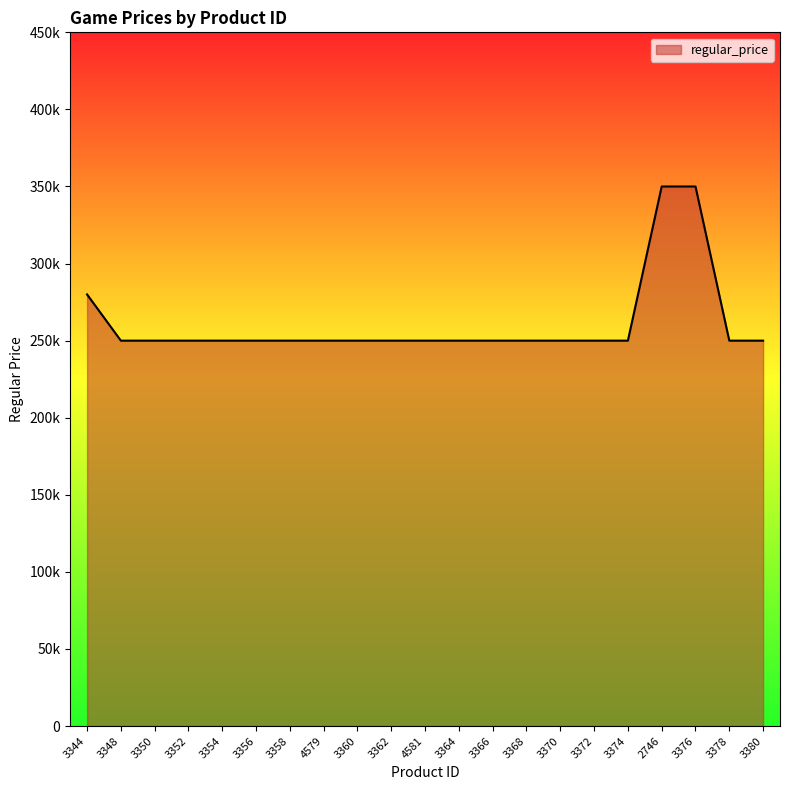

Does the chart display data point markers on the line(s)?

No